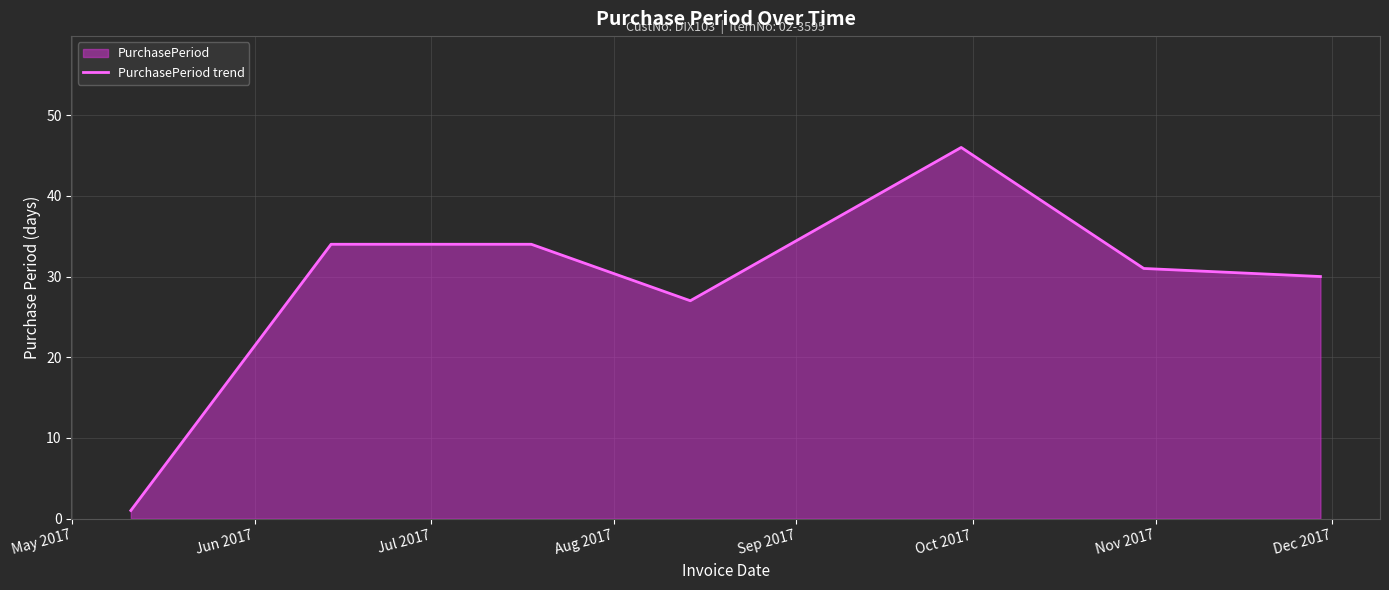

How many series are shown in this chart?

1